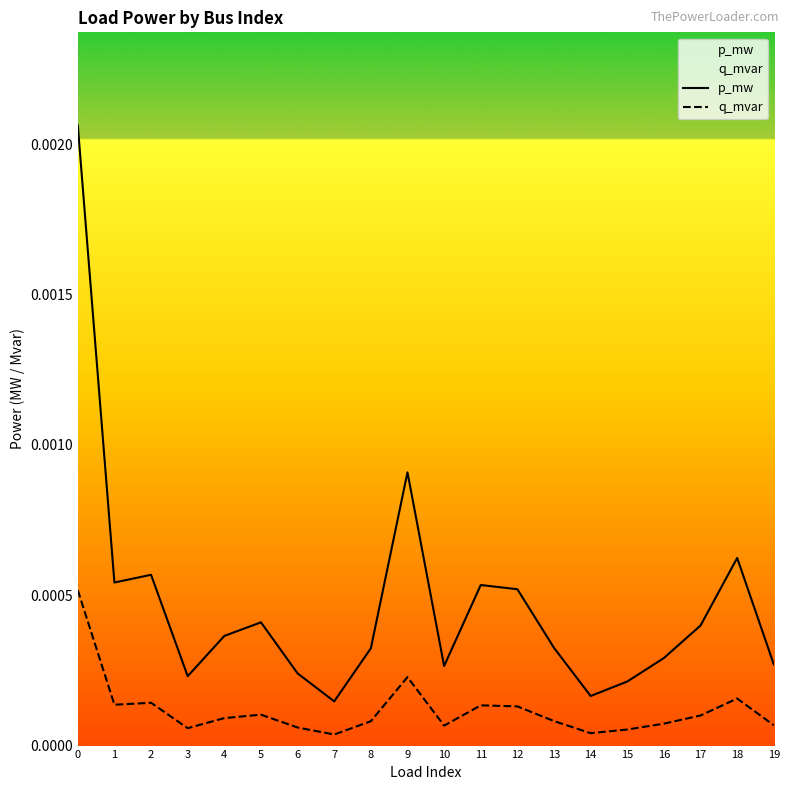

Rank the series at 0 from highest to lowest value.

p_mw, q_mvar